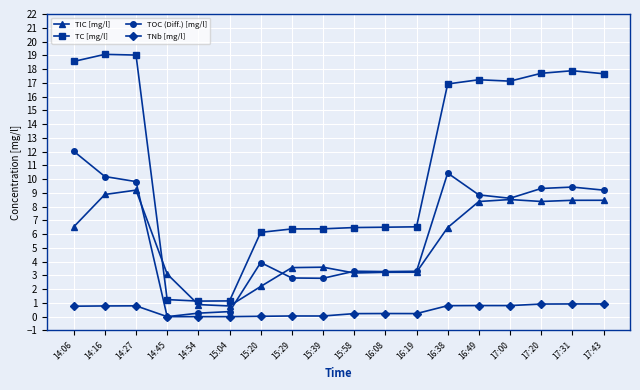

What is the sum of the TC [mg/l] values at 16:49 and 17:31?

35.1